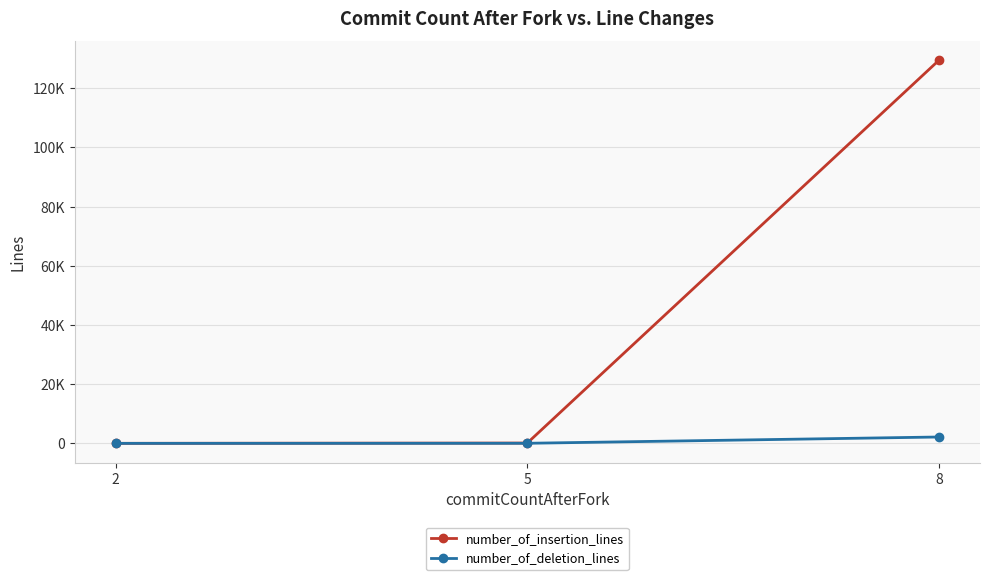

At how many categories does at least one series exceed 7656?

1